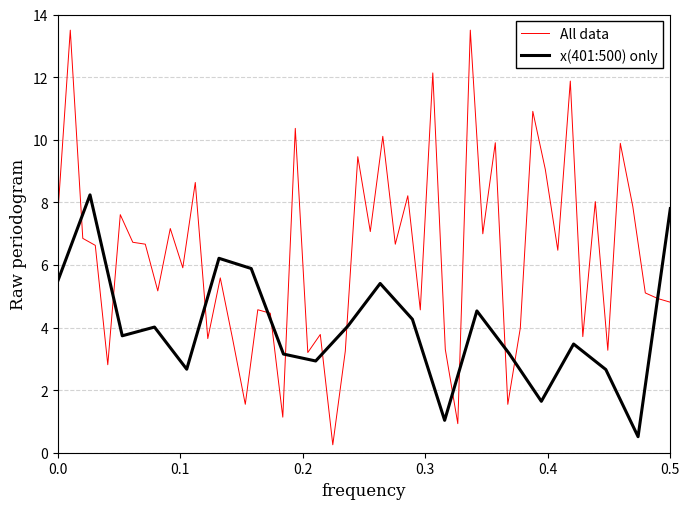

What is the label of the 6th point from the left?

0.5